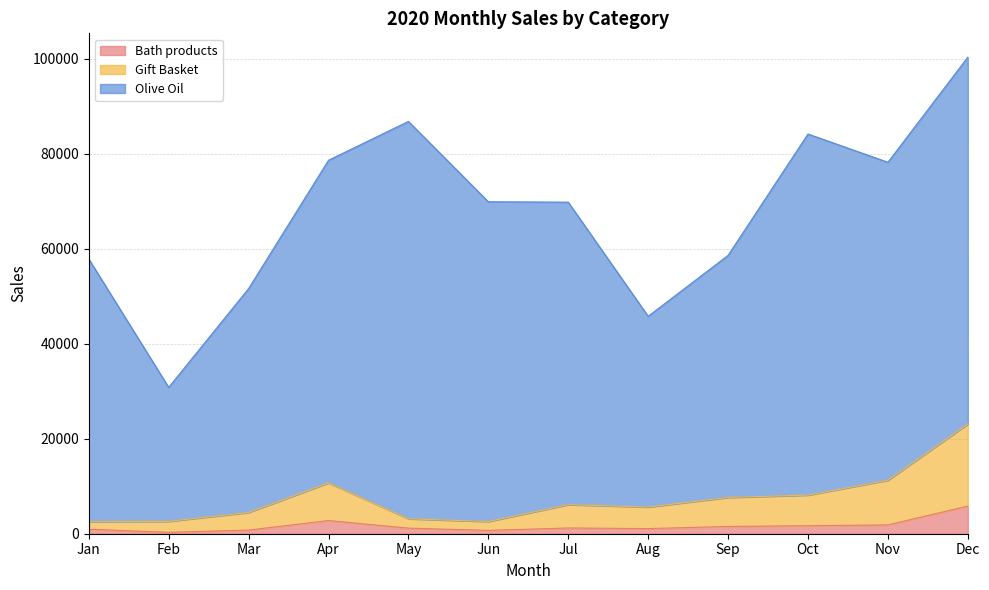

Between Apr and Jun, which series saw the biggest shift?

Gift Basket